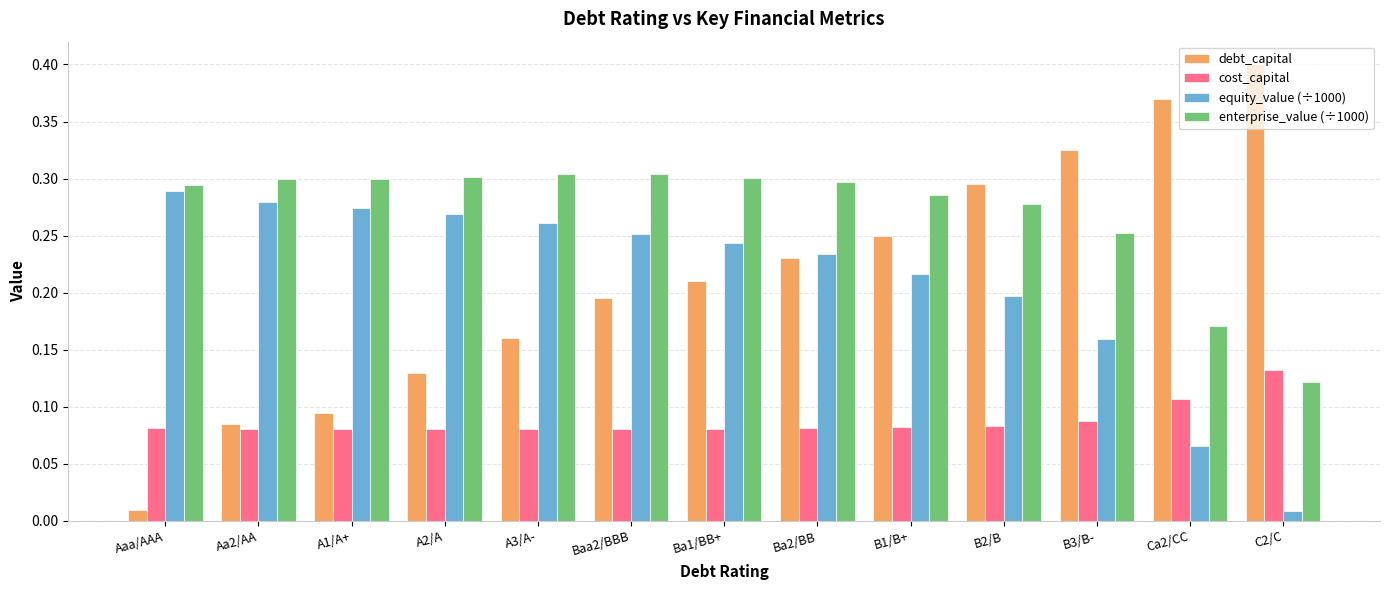

Is the value of equity_value (÷1000) at Ba2/BB greater than the value of enterprise_value (÷1000) at Baa2/BBB?

No